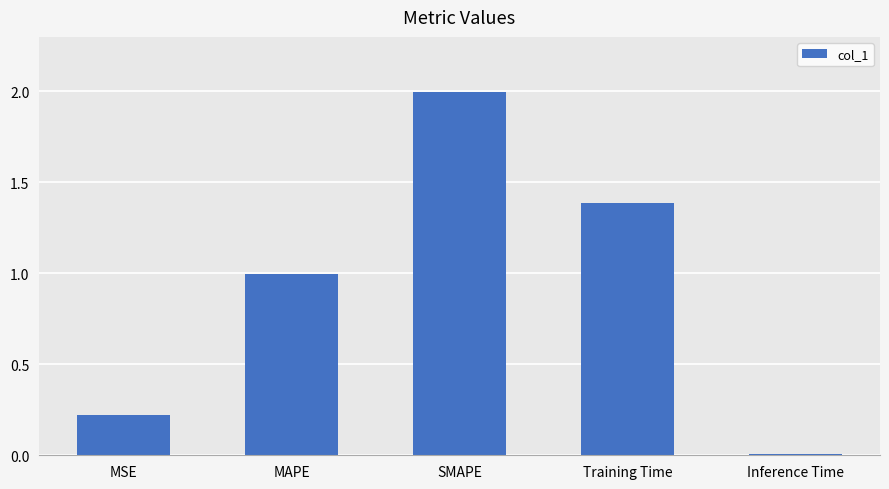

Is it true that the value at MAPE is 1.4?

False